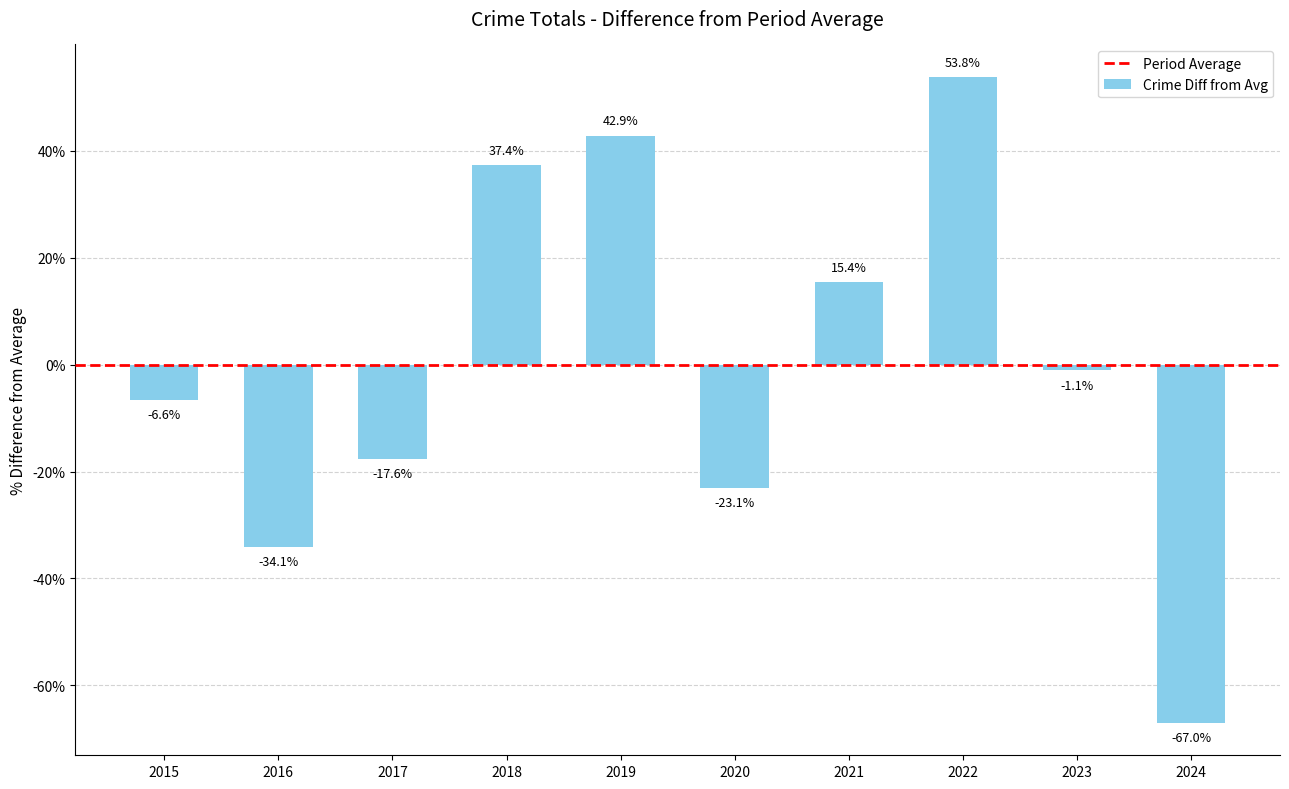

At which label does the data first exceed -1?

2018